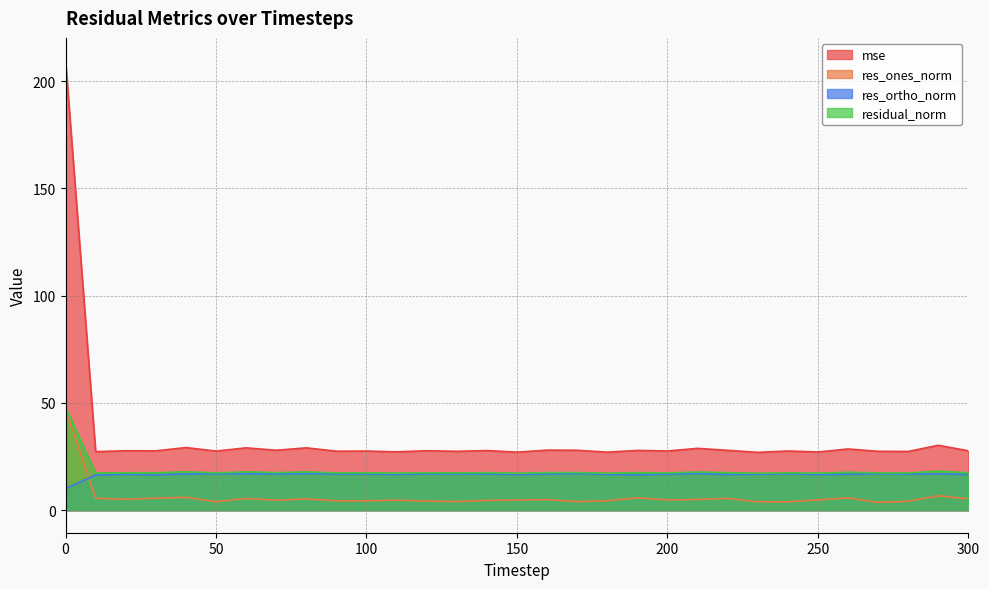

True or false: residual_norm and mse cross at least once.

False